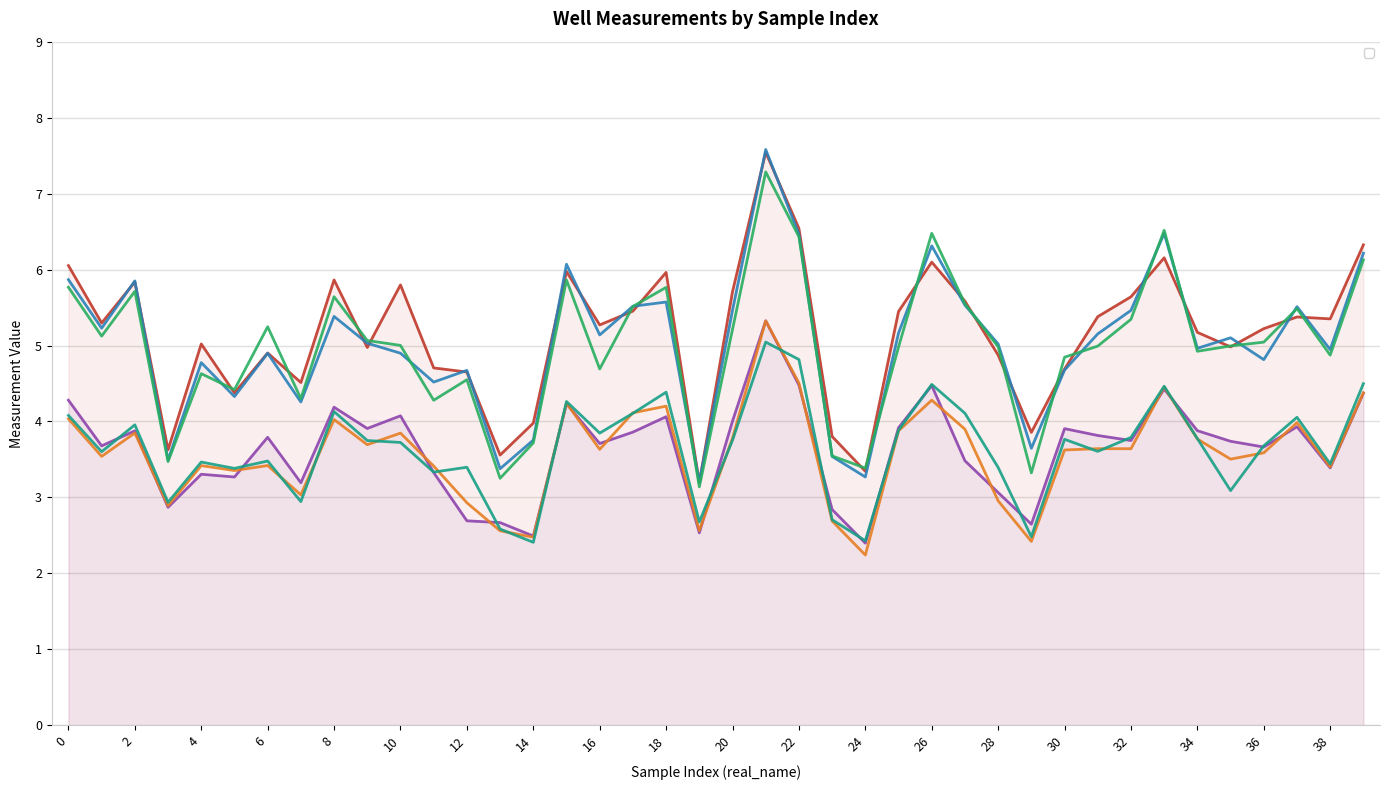

Which series has the largest total across all categories?

_well01_1